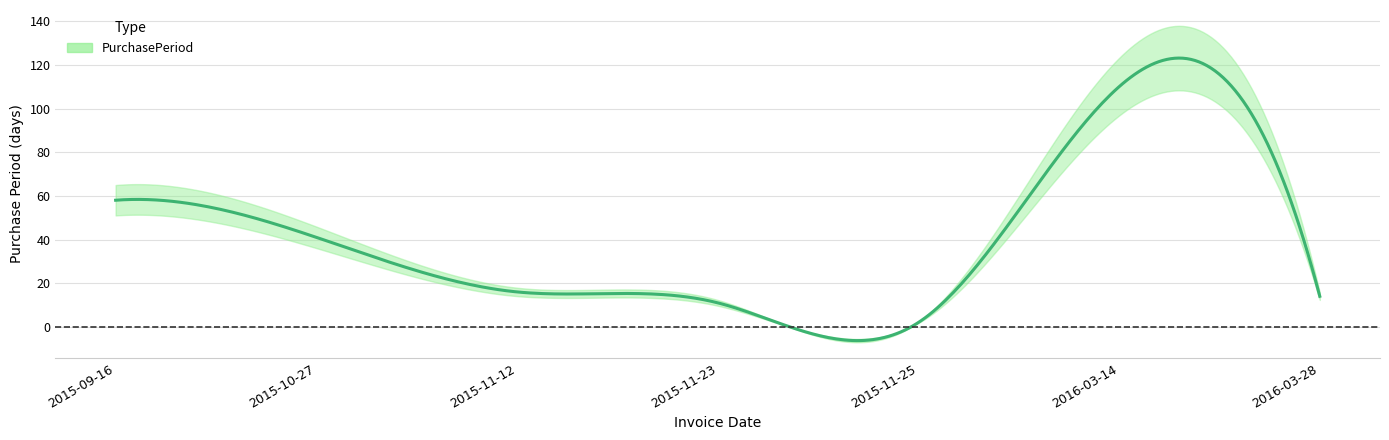

Count the number of data series in this chart.

1